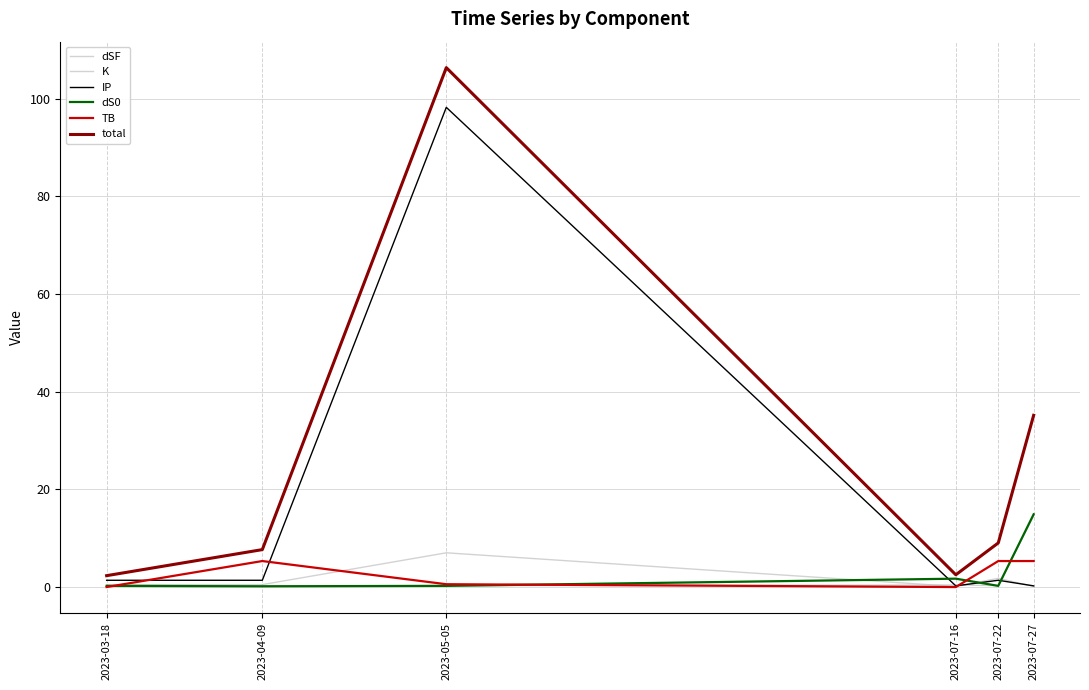

At 2023-07-22, list the series in order from largest to smallest.

total, TB, K, IP, dSF, dS0